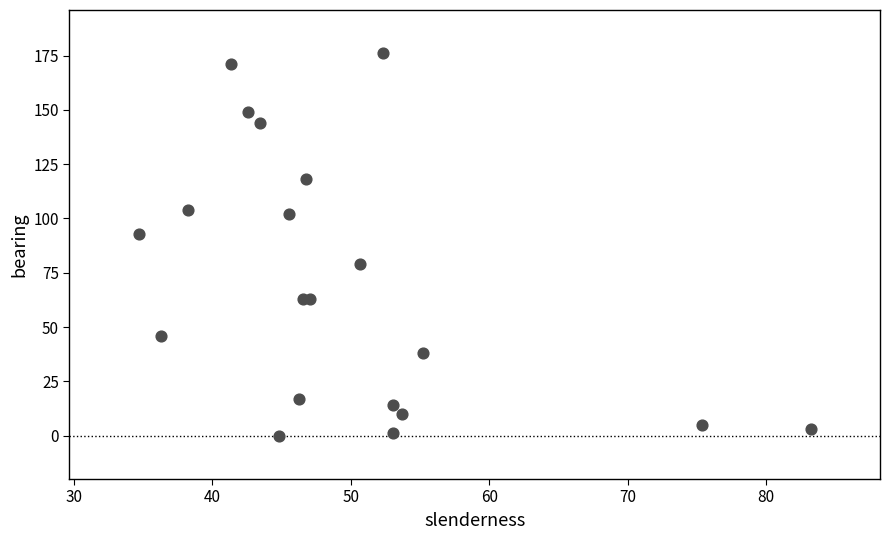

What Y value in the scatter plot is closest to 88?

93